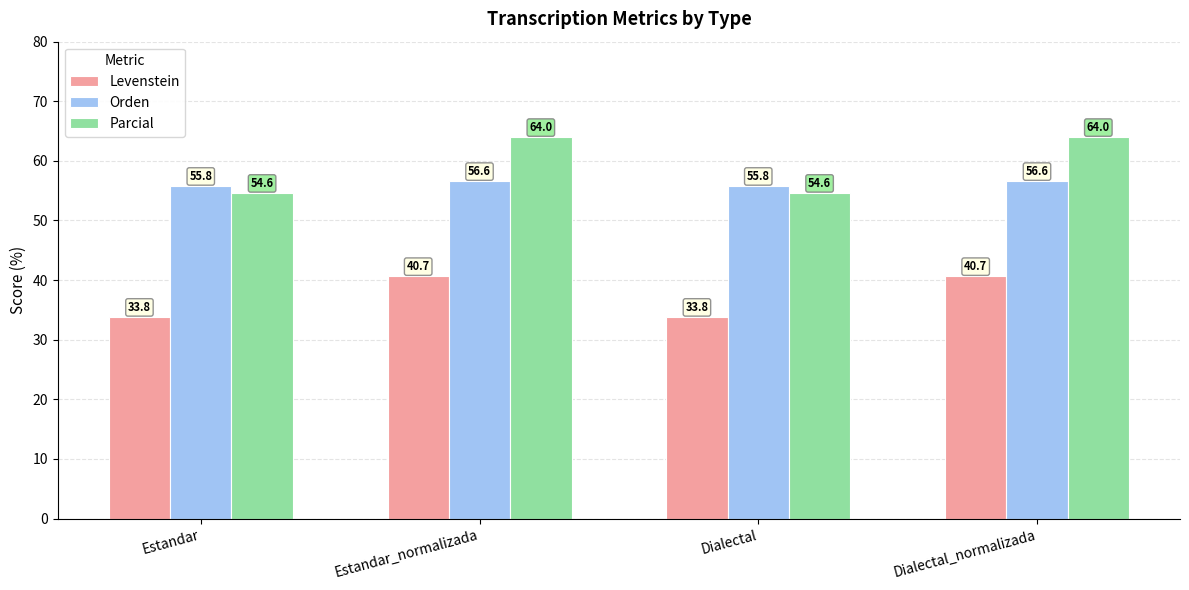

What position from the right is Estandar?

4